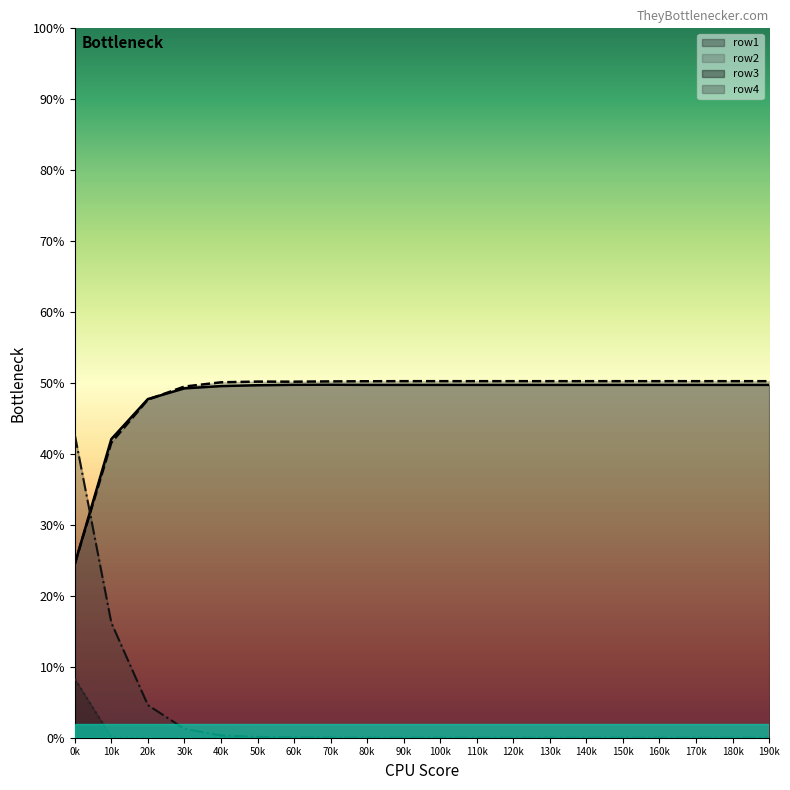

Does the chart display data point markers on the line(s)?

No